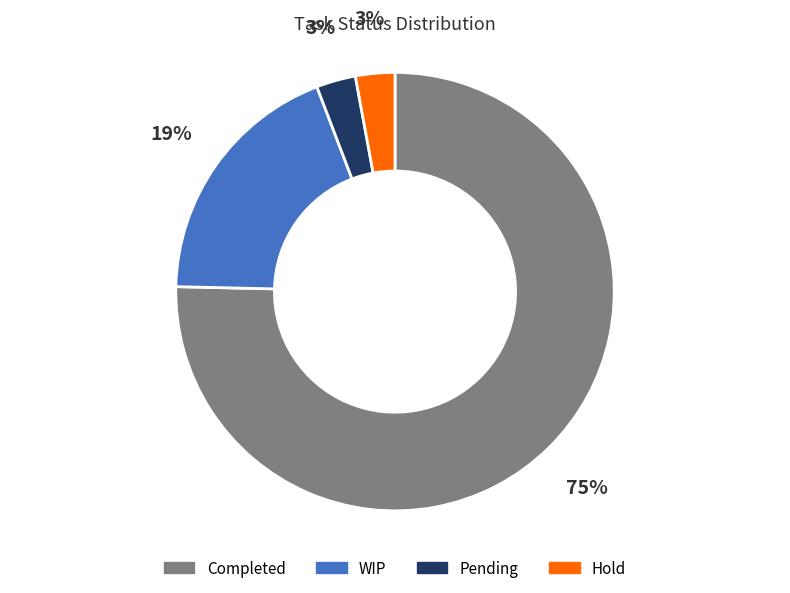

Which slice is the largest?

Completed